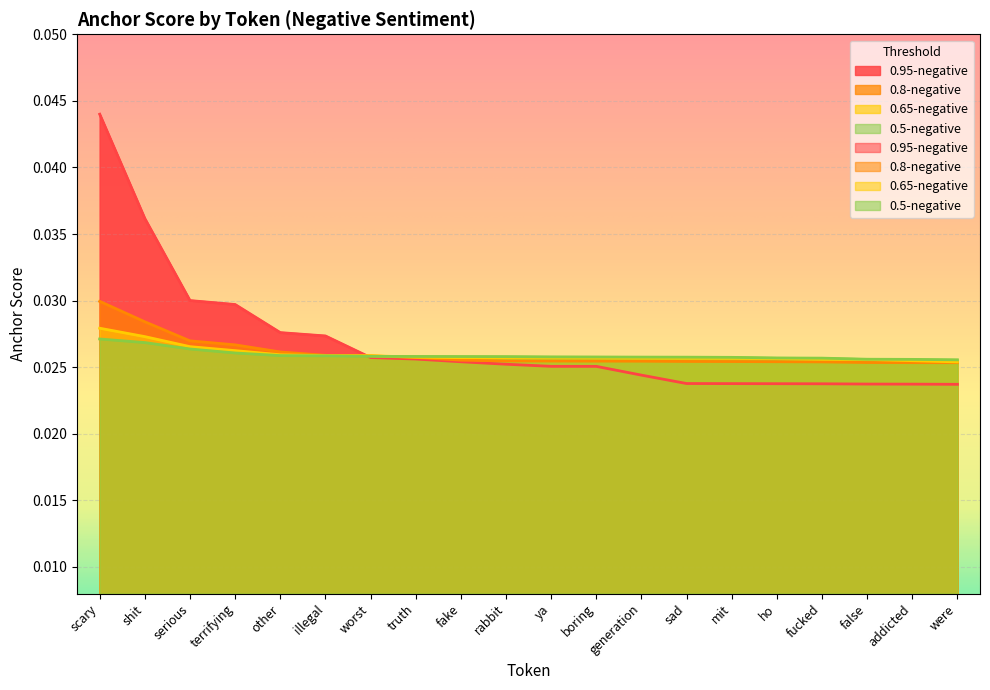

The 0.5-negative series shows 0.0 at other. True or false?

True